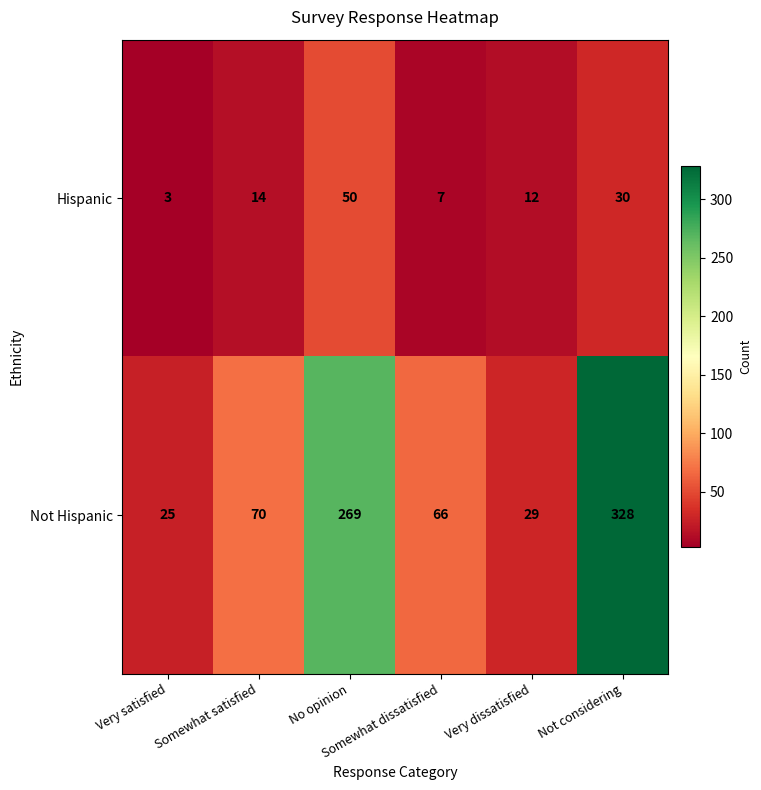

What is the difference between the second highest and minimum values in the Not Hispanic series?

244